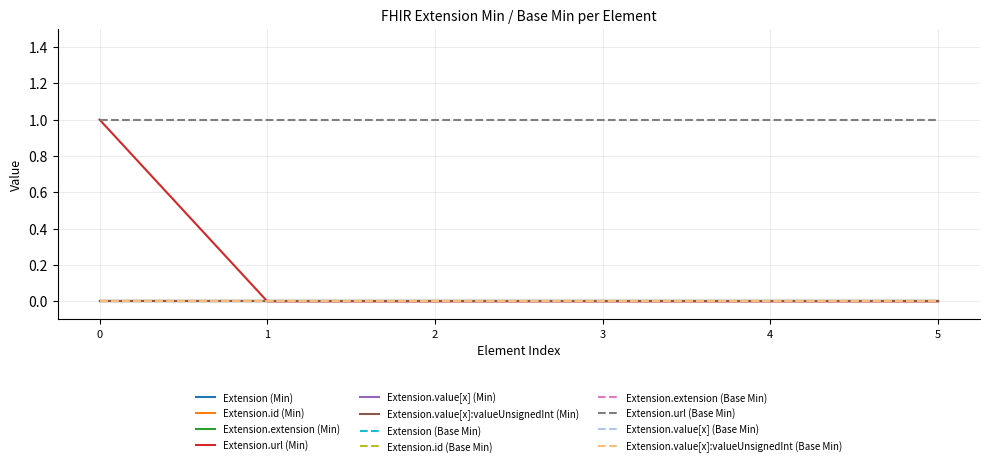

Does the chart display data point markers on the line(s)?

No